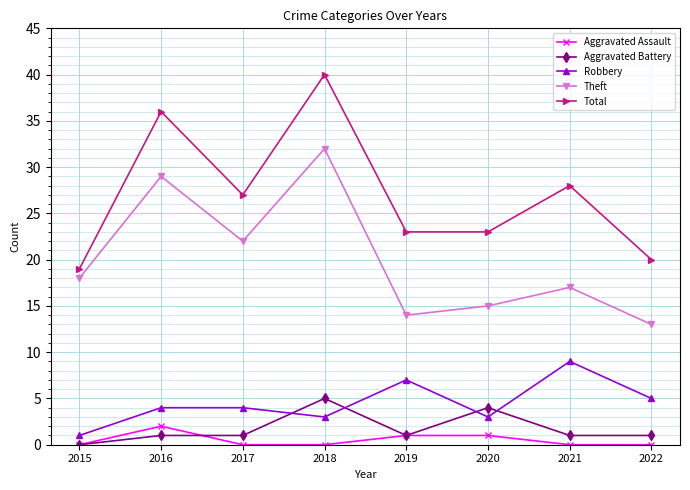

Read the Theft value at 2016, to the nearest 10.

30